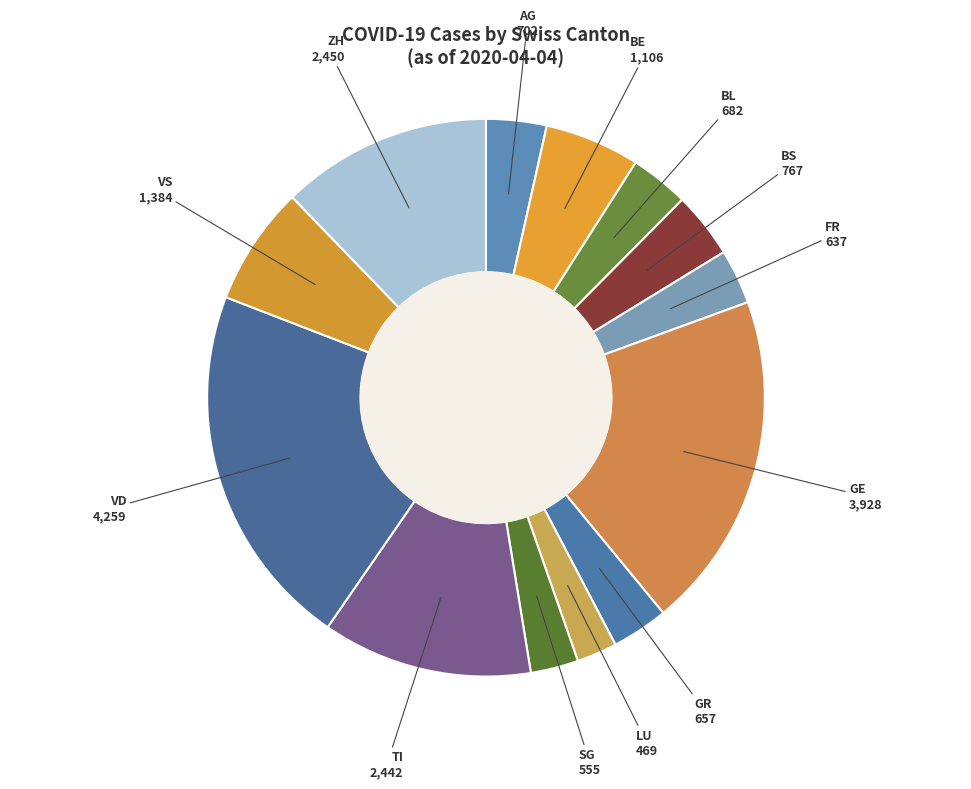

Is there a majority slice in this chart?

No